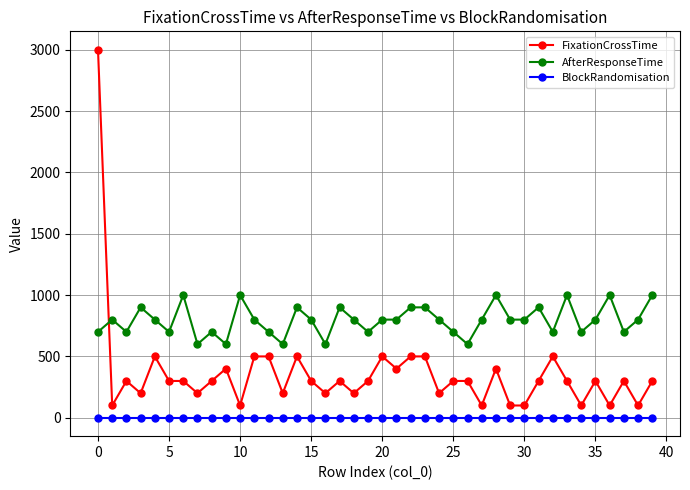

List the series in order of their peak value, lowest first.

BlockRandomisation, AfterResponseTime, FixationCrossTime